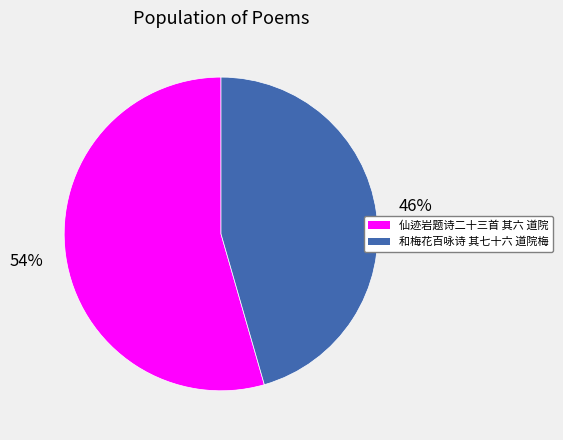

Does 和梅花百咏诗 其七十六 道院梅 represent more than half of the total?

No